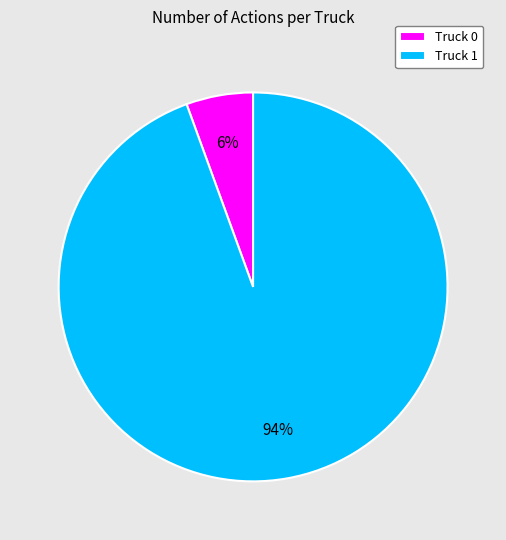

To the nearest percent, what portion does Truck 1 represent?

94%